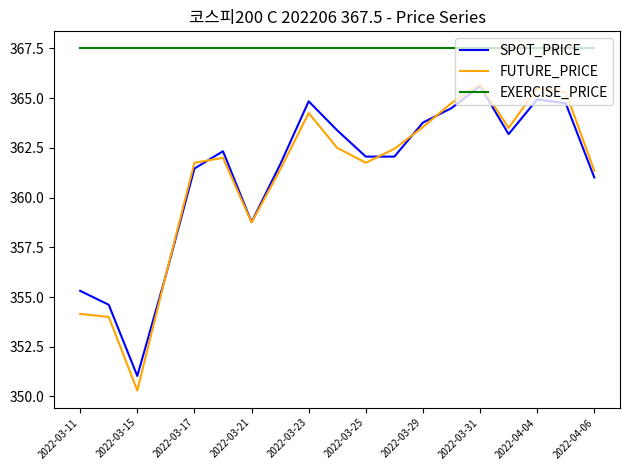

After their last crossing, which series has the higher values: SPOT_PRICE or FUTURE_PRICE?

FUTURE_PRICE